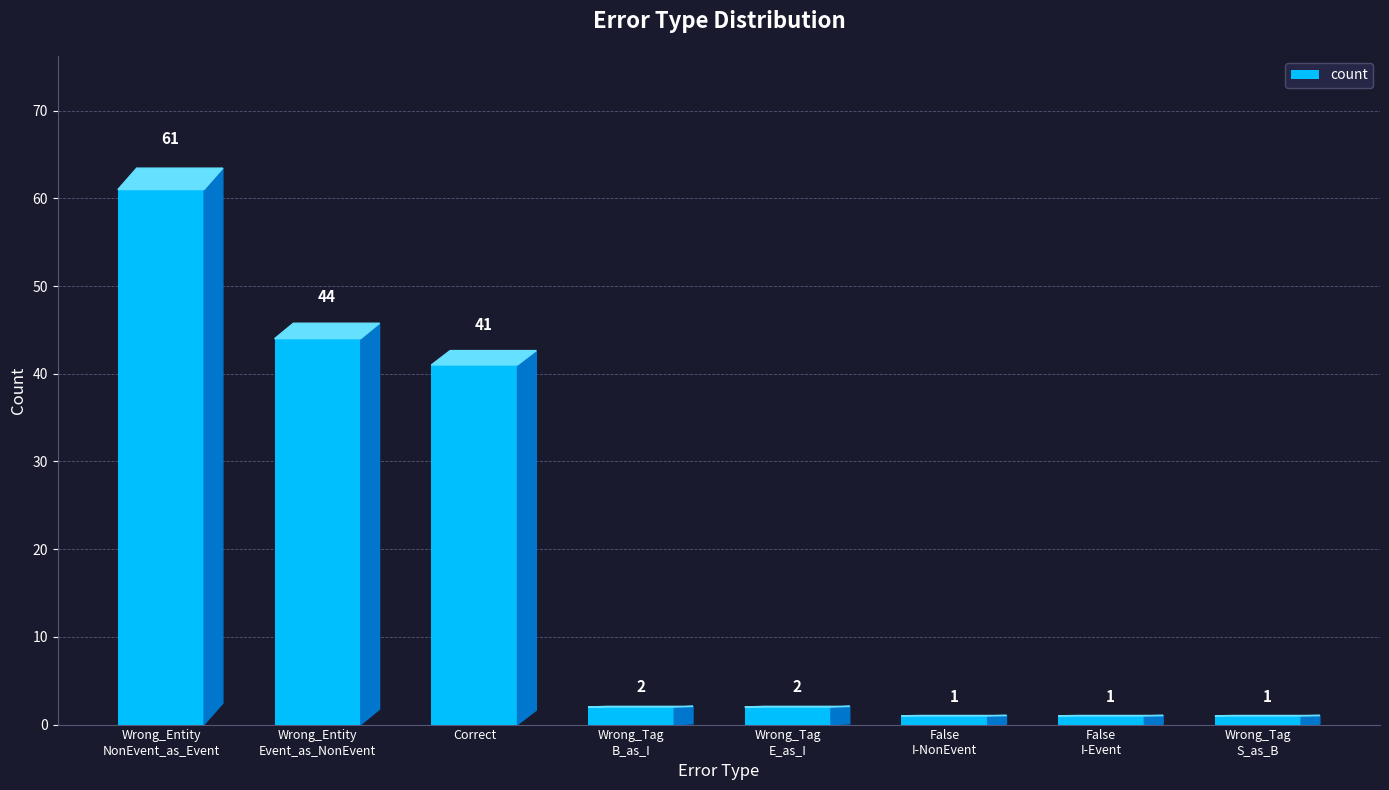

How many data points does each series have?

8